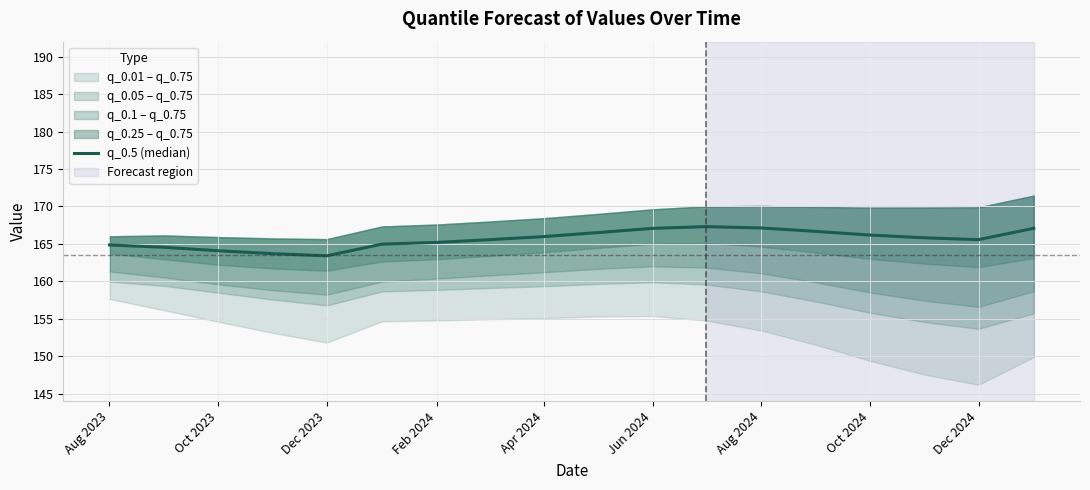

What is the value of the 10th point from the left?

166.5